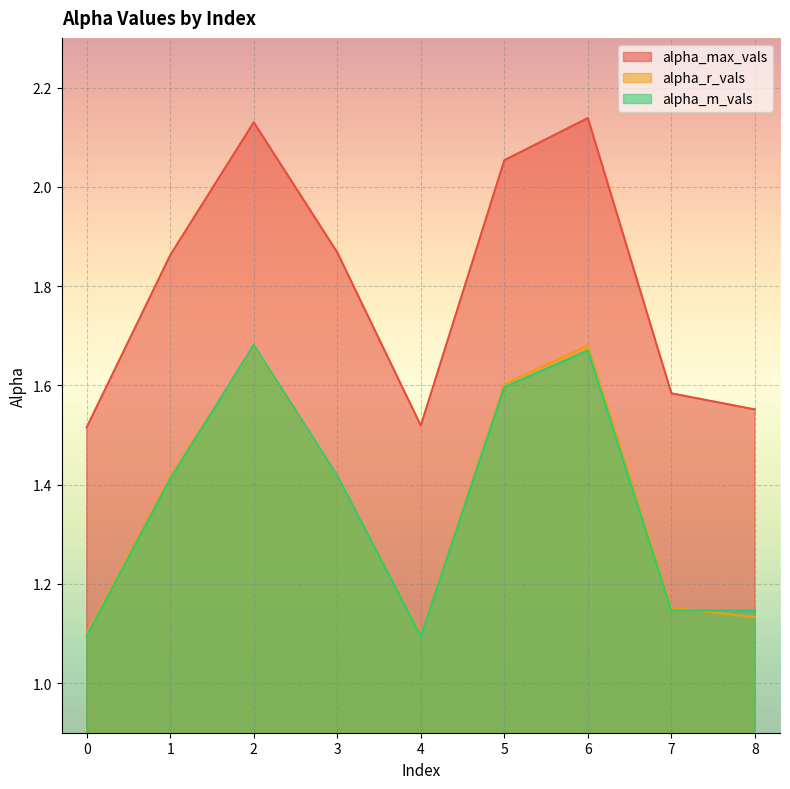

At which category does alpha_m_vals reach its first local valley?

4